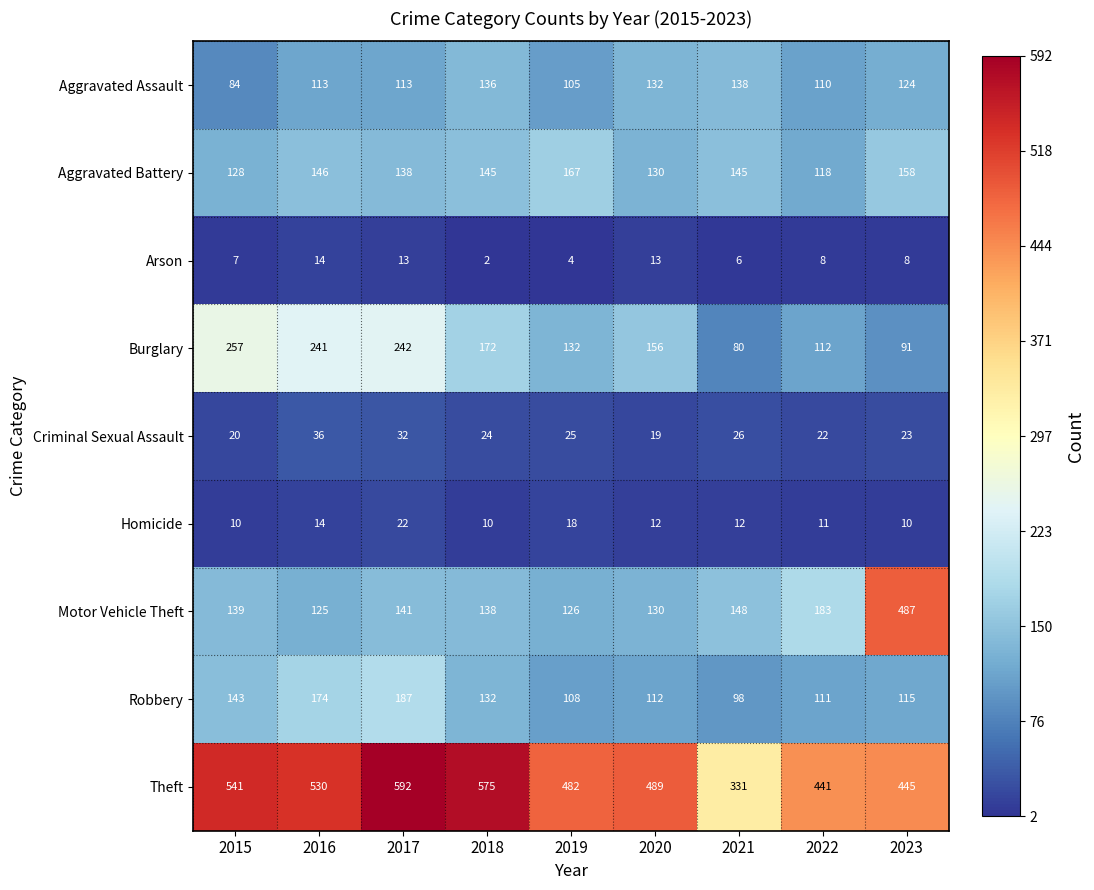

What is the spread (max minus min) of values at 2018?

573